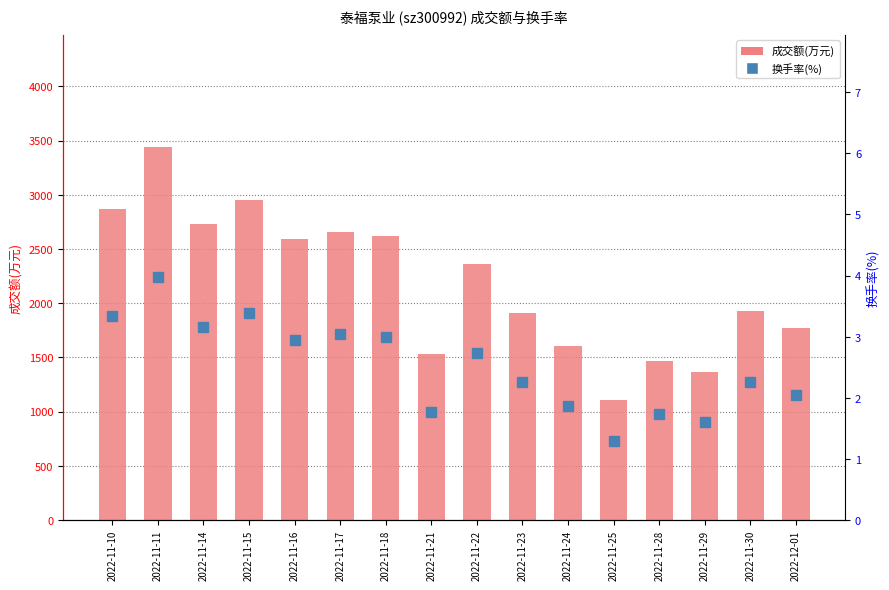

What position from the right is 2022-11-22?

8